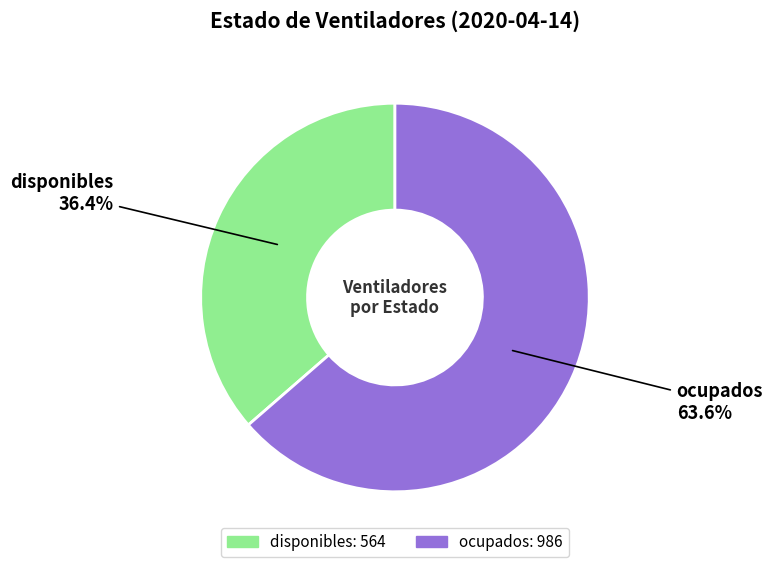

Is it true that disponibles is 36% of the pie?

True